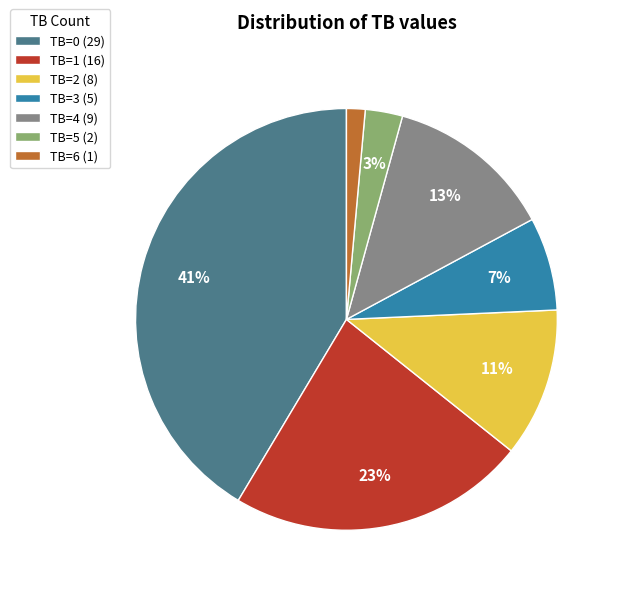

True or false: TB=2 (8) accounts for 1% of the total.

False